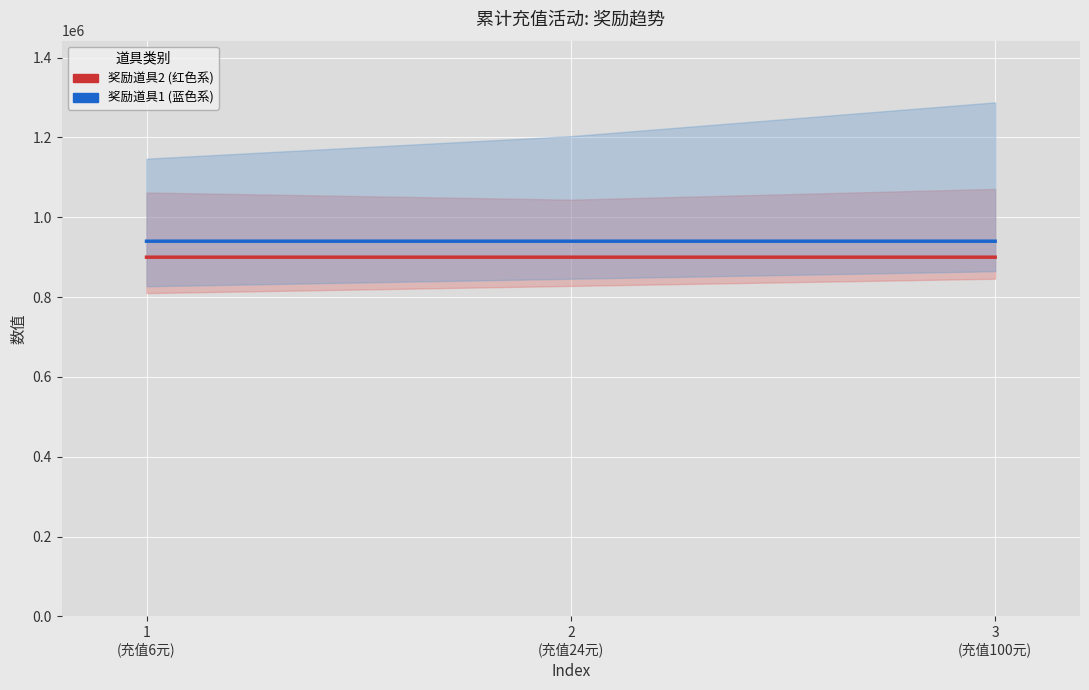

What is the maximum value shown in the chart?

940007